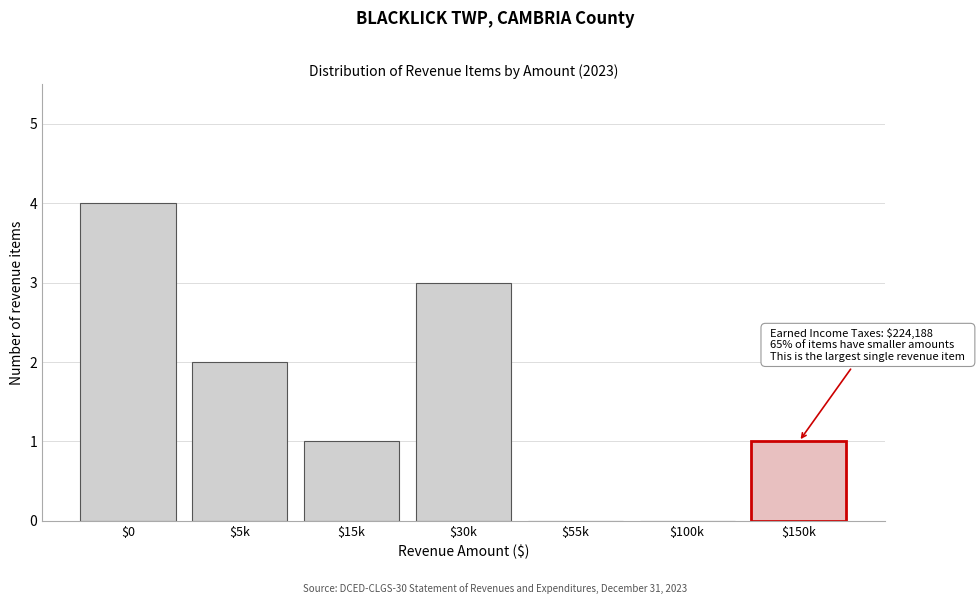

Which label corresponds to the largest value in the chart?

$0